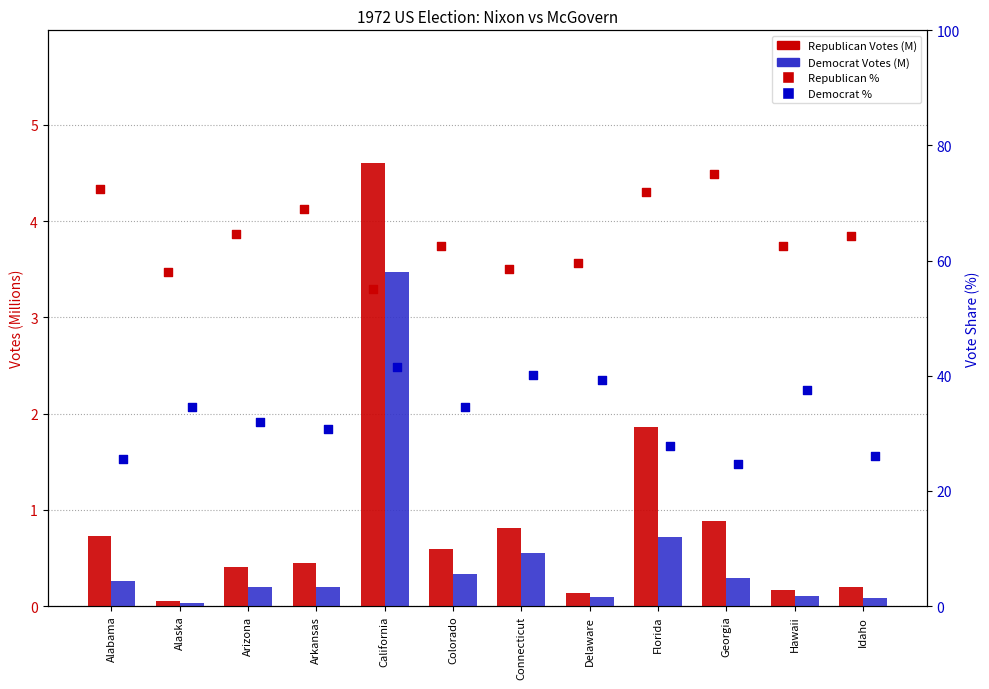

Which series contains the highest Y value?

Republican %